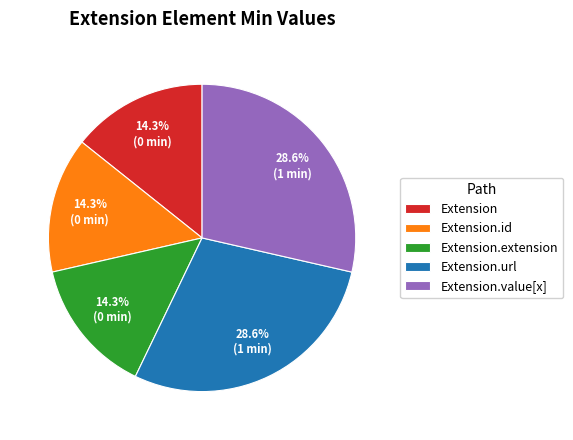

What is the ratio of the value at Extension.url to the value at Extension?

2.0